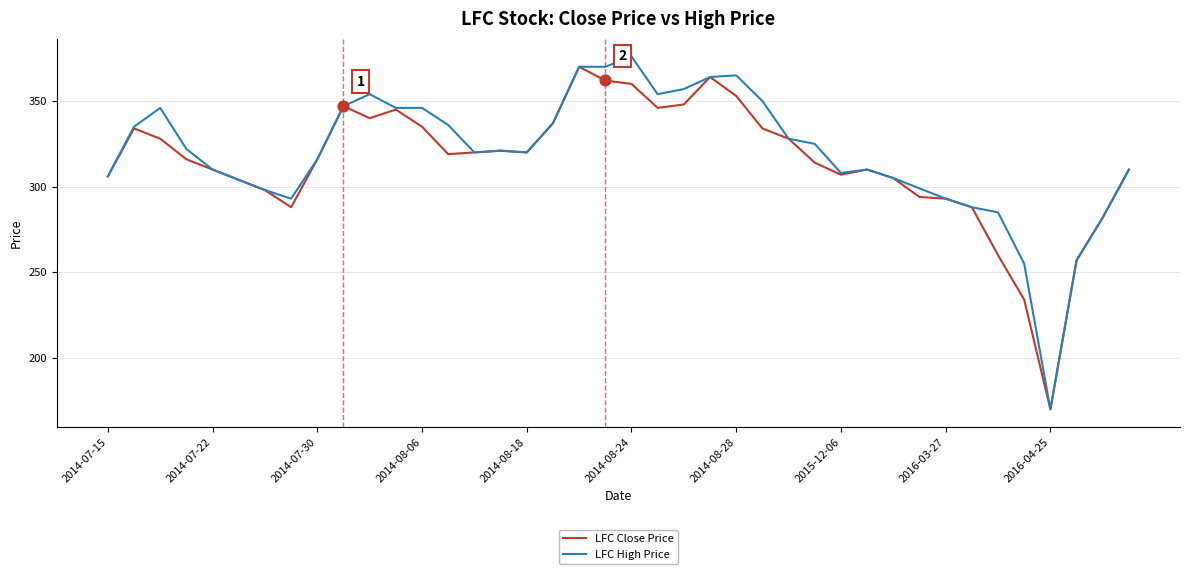

What is the greatest value displayed?

376